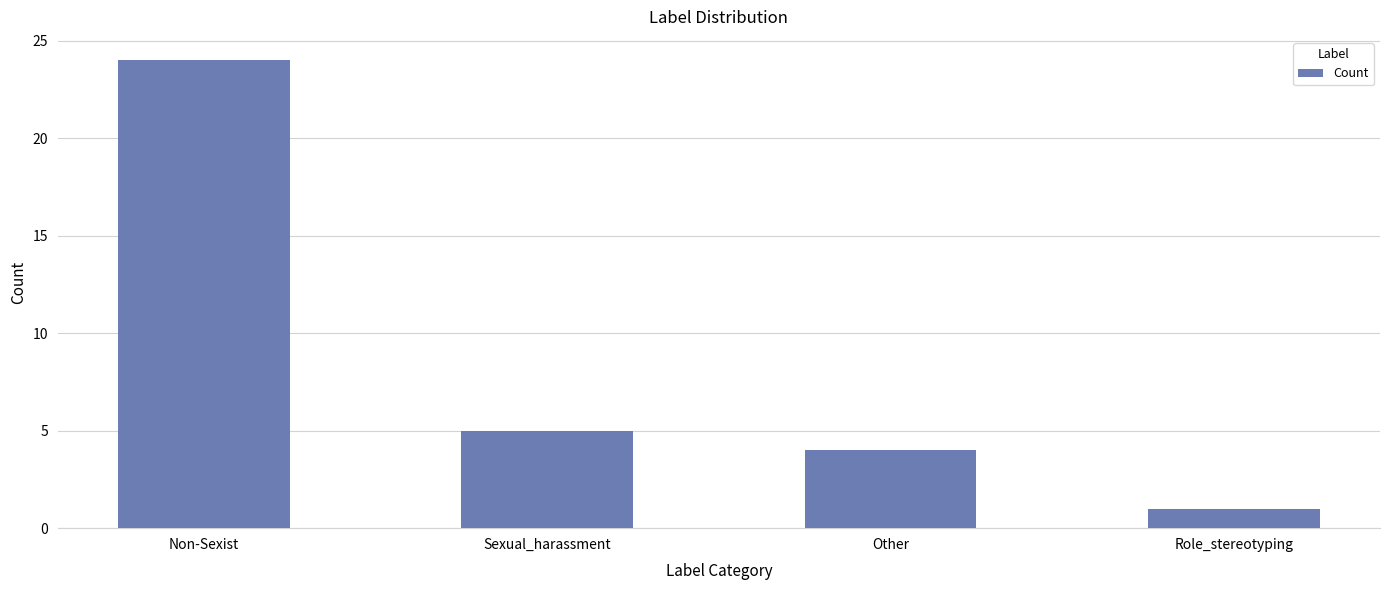

Which category has the highest value across all series?

Non-Sexist